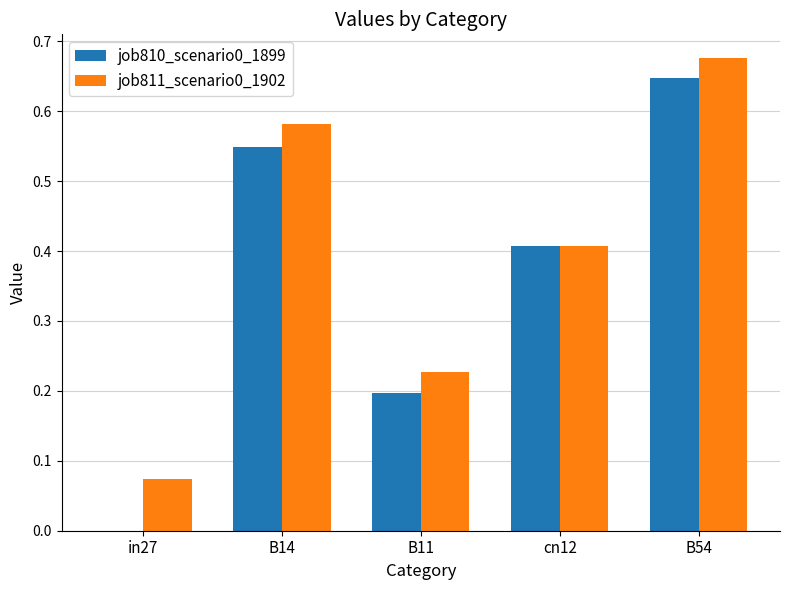

The value of job811_scenario0_1902 at B54 is 0.3. True or false?

False